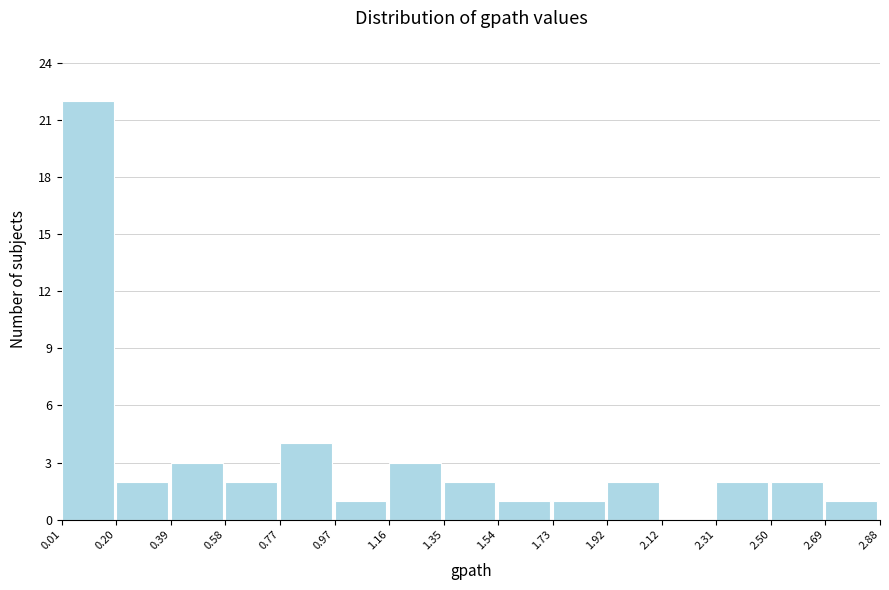

Reading left to right, list every bar in this chart as the range it spans on the x-axis followed by its height. The values are not printed on the chart, so give them approximately, as read against the axis.

0.01 to 0.20: 22
0.20 to 0.39: 2
0.39 to 0.58: 3
0.58 to 0.77: 2
0.77 to 0.97: 4
0.97 to 1.16: 1
1.16 to 1.35: 3
1.35 to 1.54: 2
1.54 to 1.73: 1
1.73 to 1.92: 1
1.92 to 2.12: 2
2.12 to 2.31: 0
2.31 to 2.50: 2
2.50 to 2.69: 2
2.69 to 2.88: 1